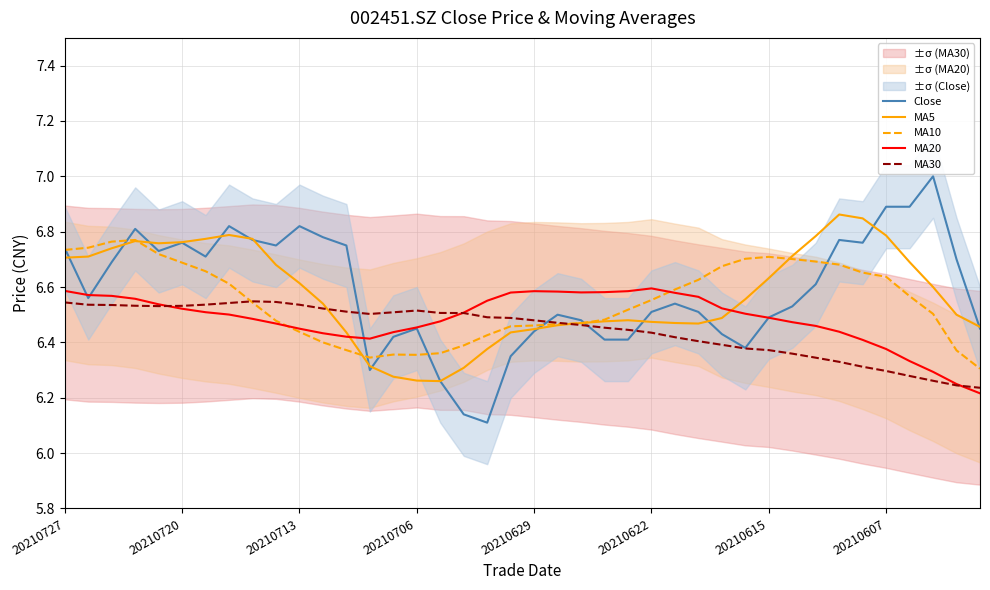

Where is the first local maximum for MA30?

8